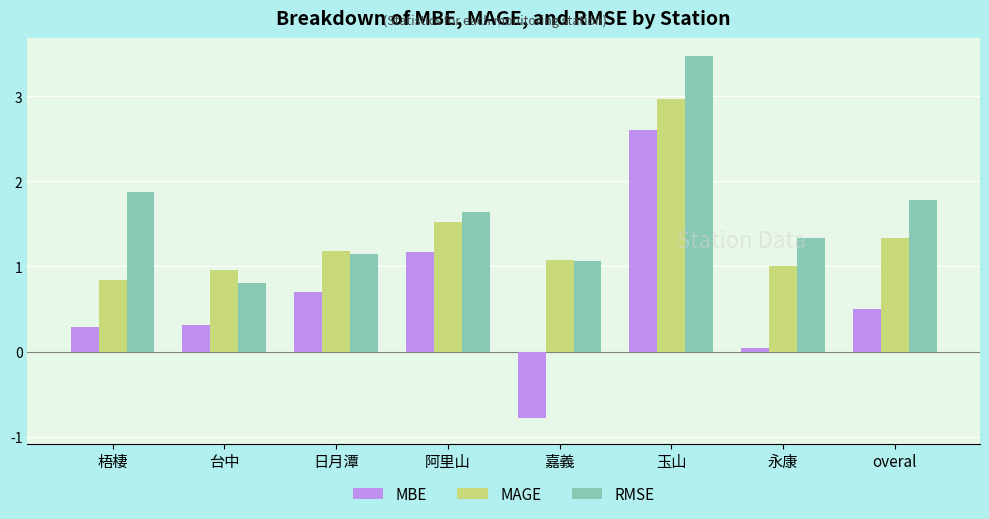

How many bars are there in total?

24